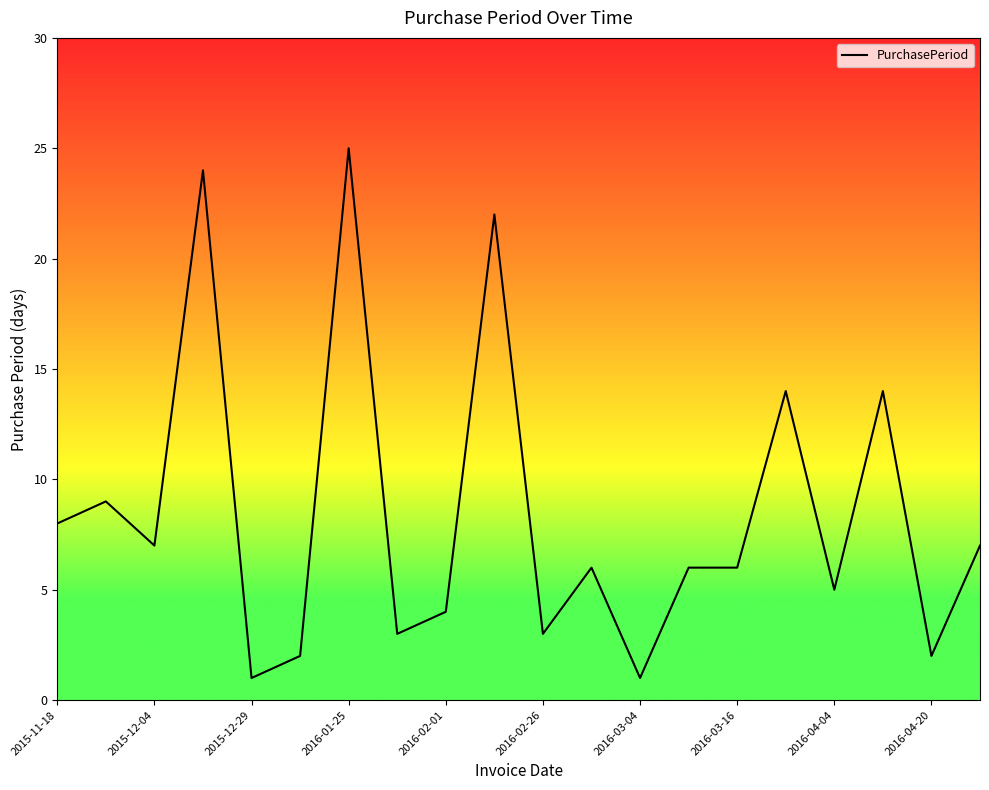

What is the greatest value displayed?

25